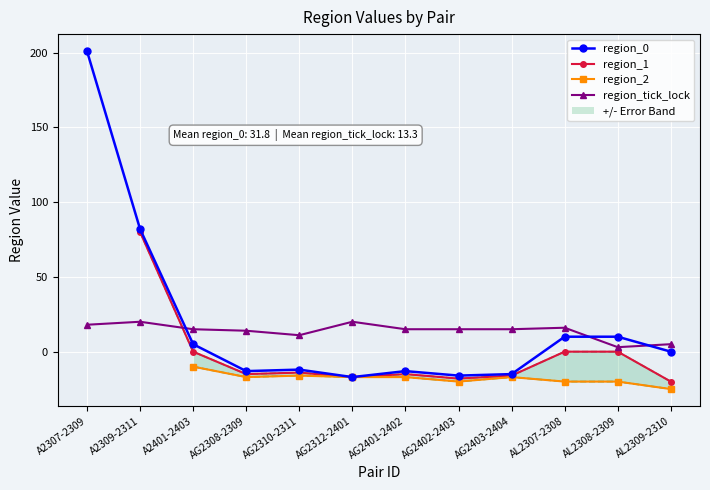

The value of region_2 at AL2307-2308 is -20.0. True or false?

True